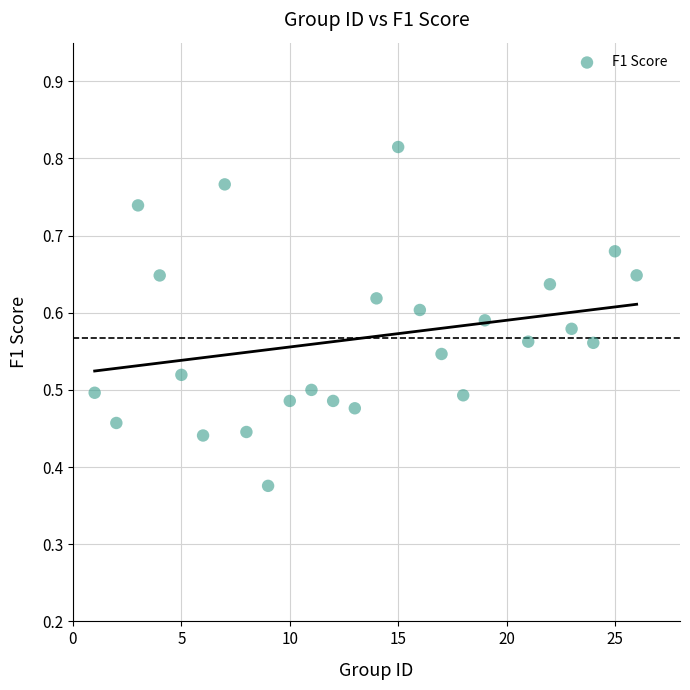

What is the range of X values (max minus min)?

25.0